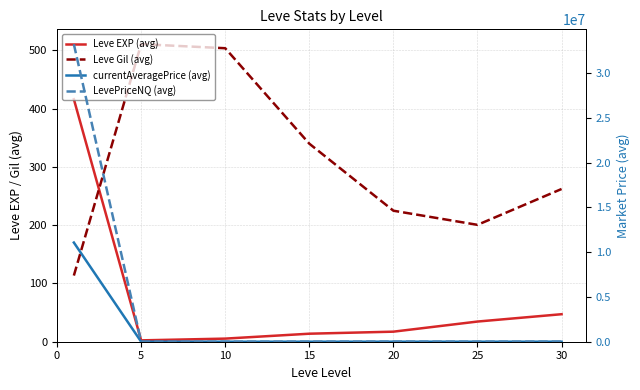

What is the sum of the currentAveragePrice (avg) values at 5 and 10?

4254.5